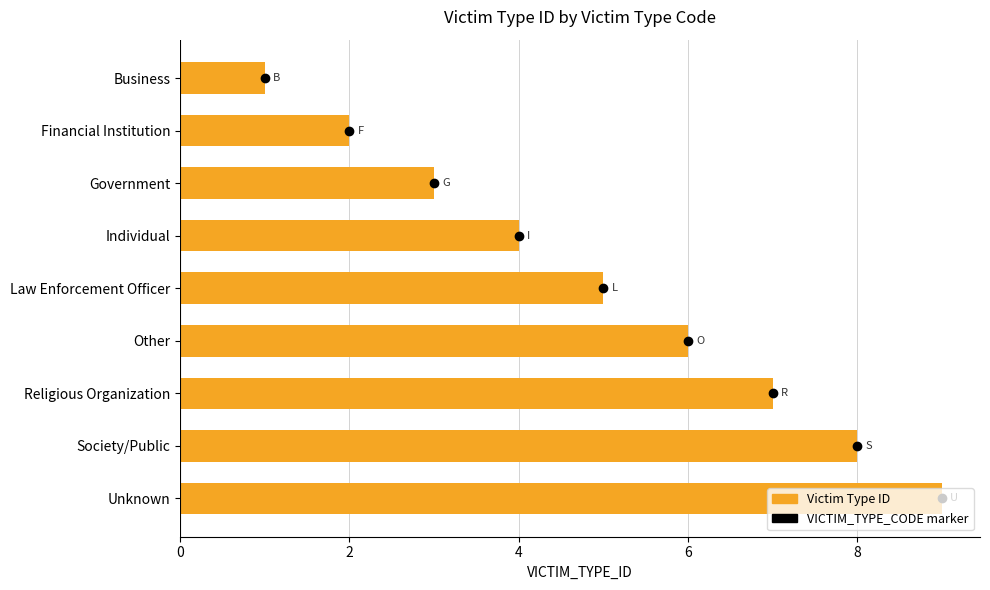

What is the sum of all values?

45